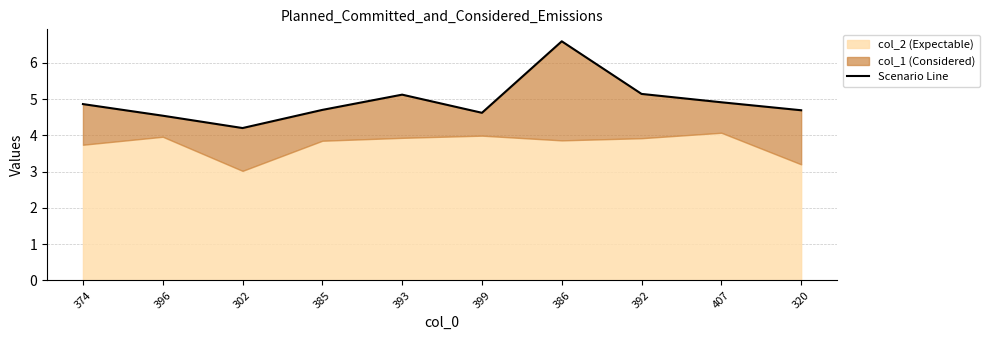

How many interior local valleys (lower than both neighbors) does the data have?

2